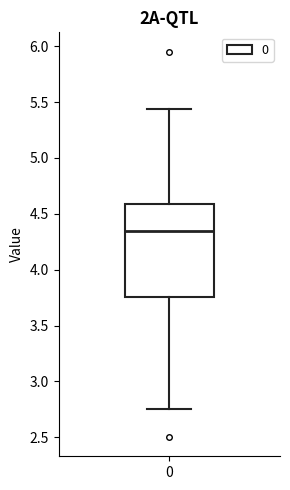

Read this box plot against the y-axis: the position of the median line, the range covered by the box, and the ends of both whiskers. The values are not printed on the chart, so give them approximately, as read against the axis.

median 4.35, box 3.75 to 4.60, whiskers 2.75 to 5.45